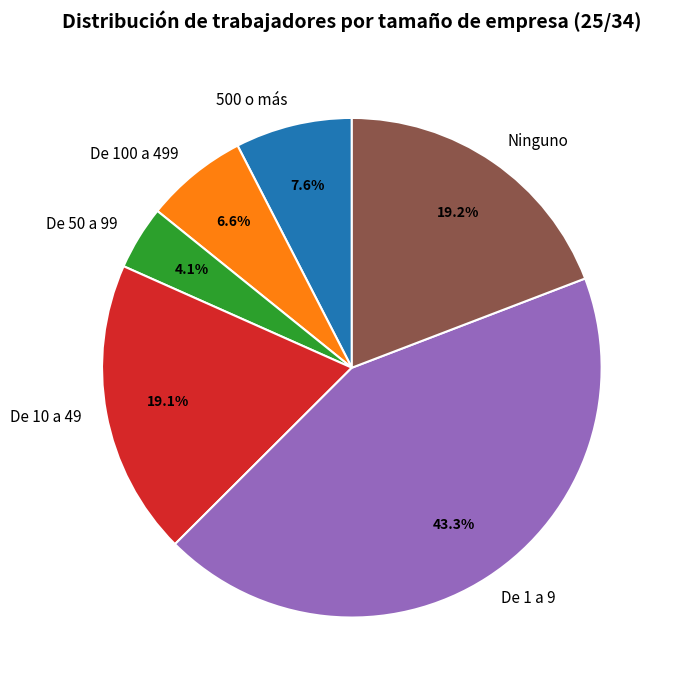

How many slices are in this pie chart?

6